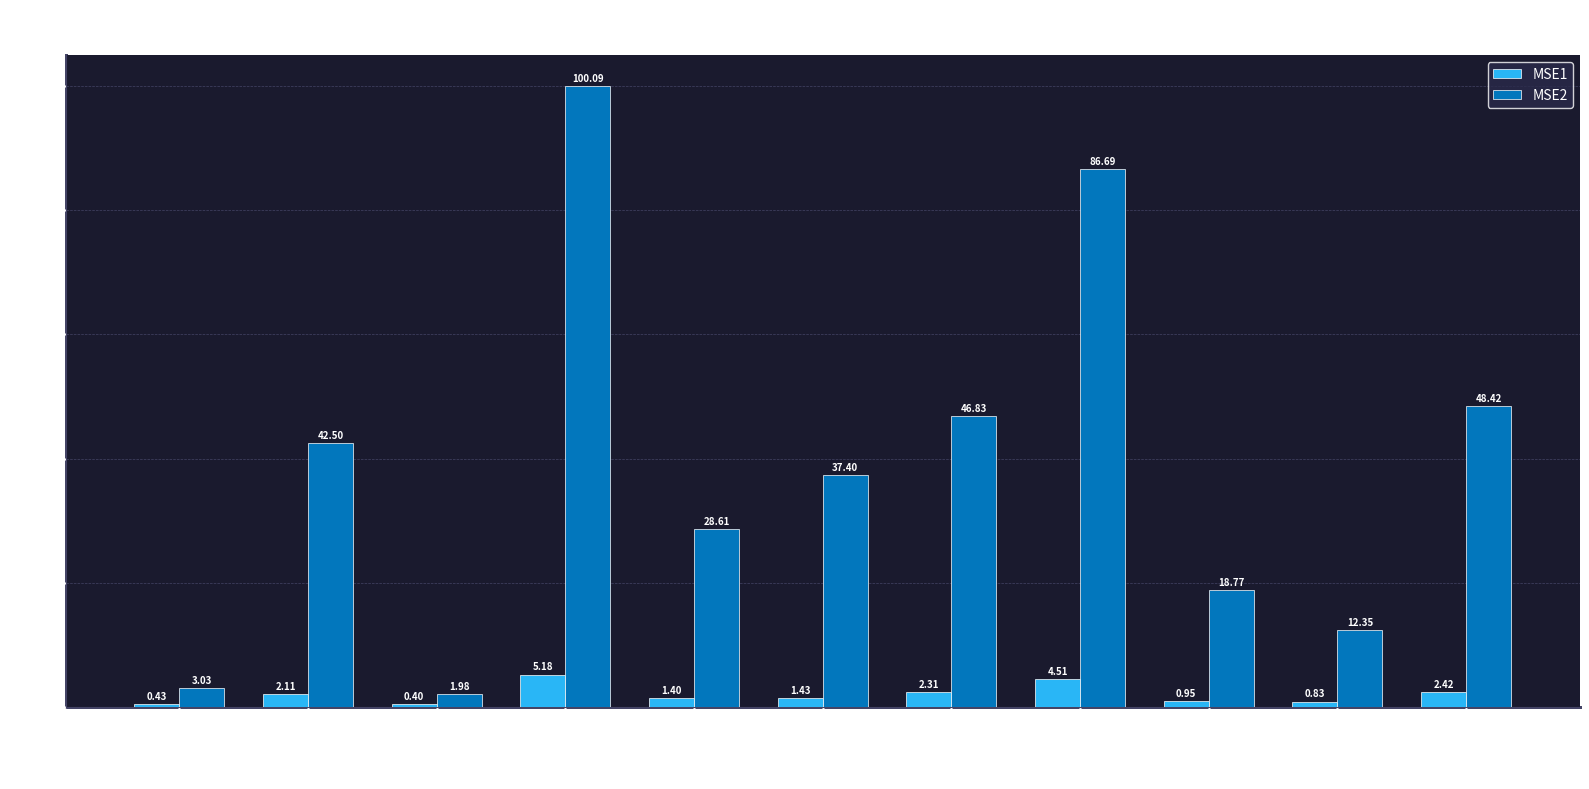

How many data points in MSE1 are less than 1?

4